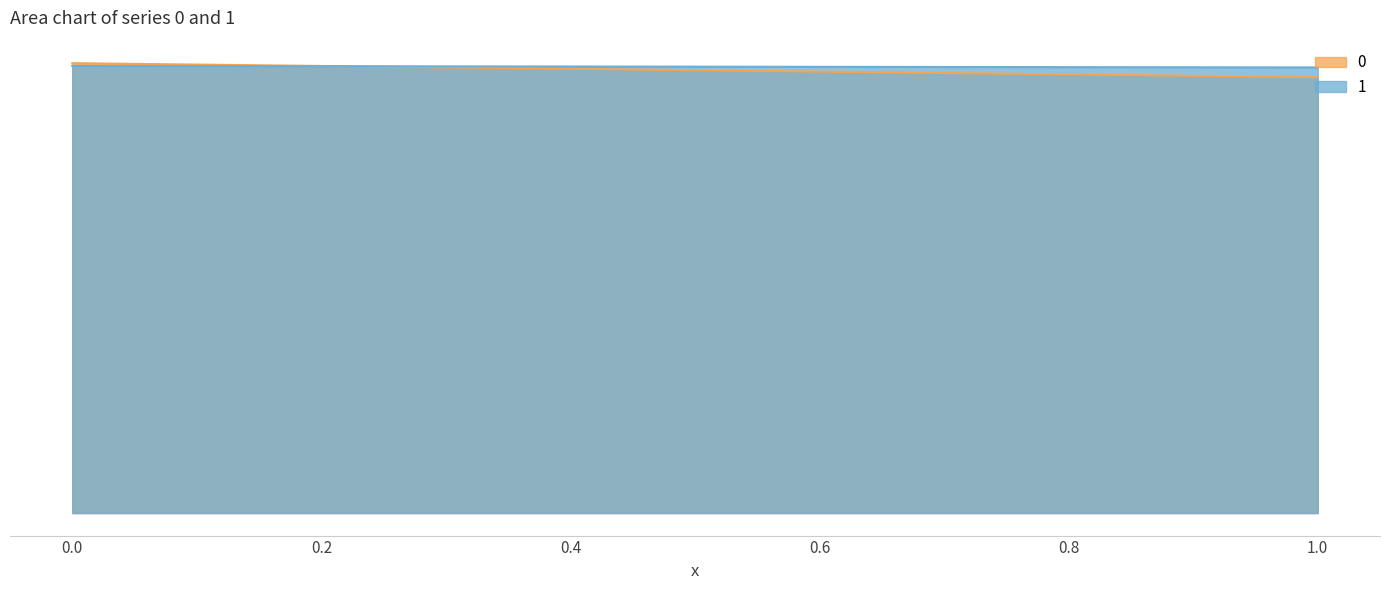

What is the spread (max minus min) of values at 1?

0.5